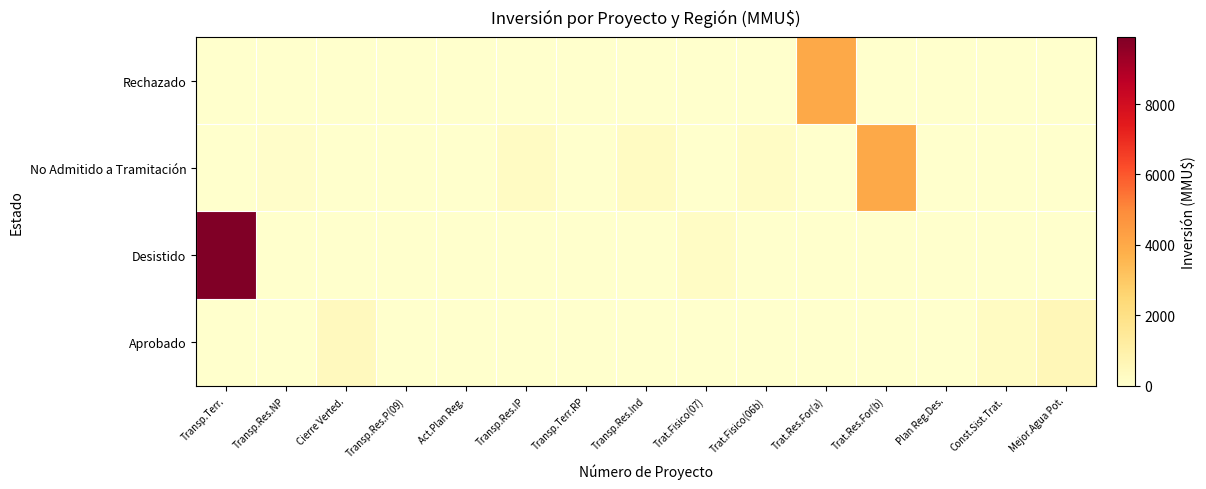

Rank the series at Transp.Terr. from lowest to highest value.

Aprobado, No Admitido a Tramitación, Rechazado, Desistido